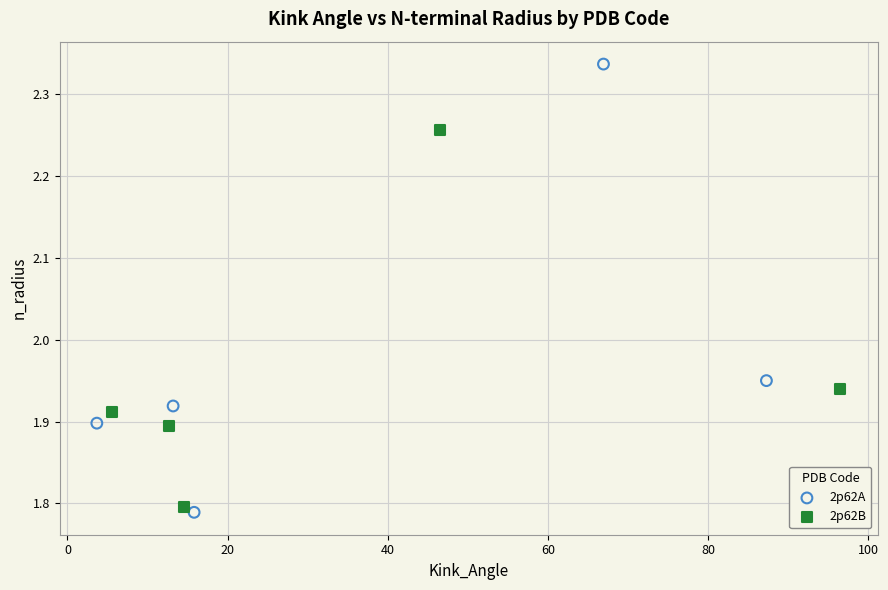

Which series has the widest spread of Y values?

2p62A